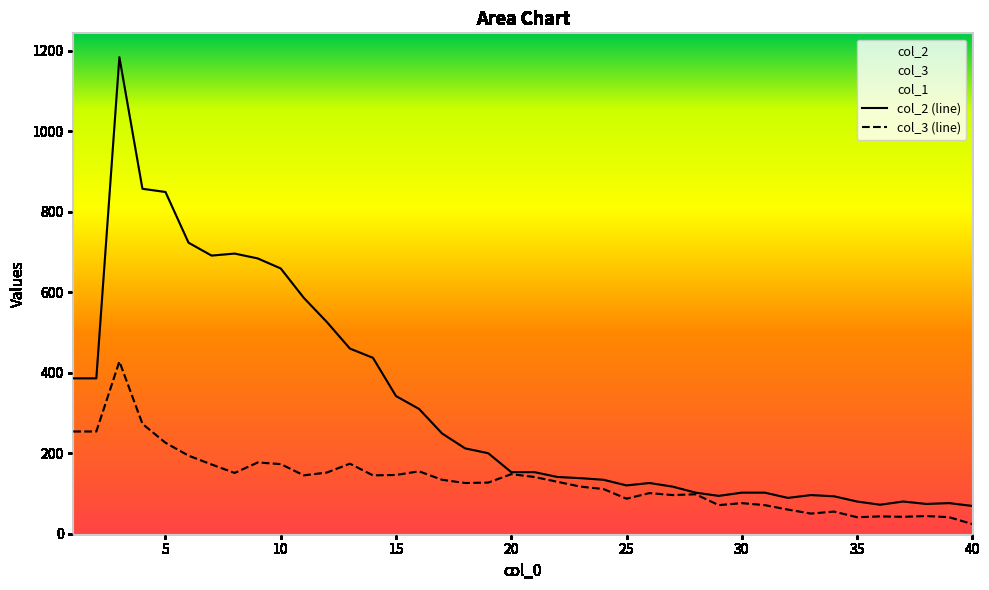

Rank the series at 7 from lowest to highest value.

col_3, col_2